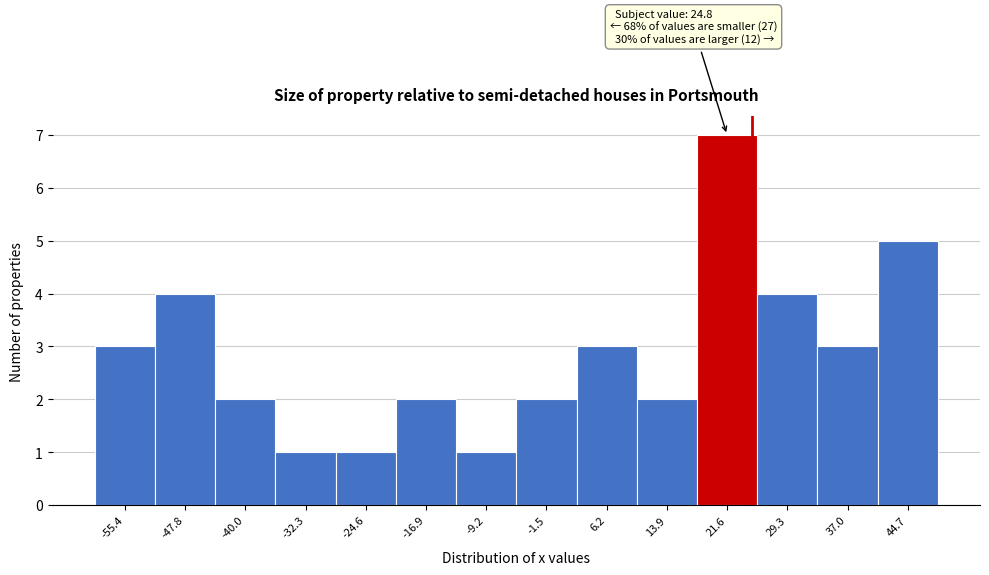

Over which range of the x-axis is the bar tallest?

17.7 to 25.4